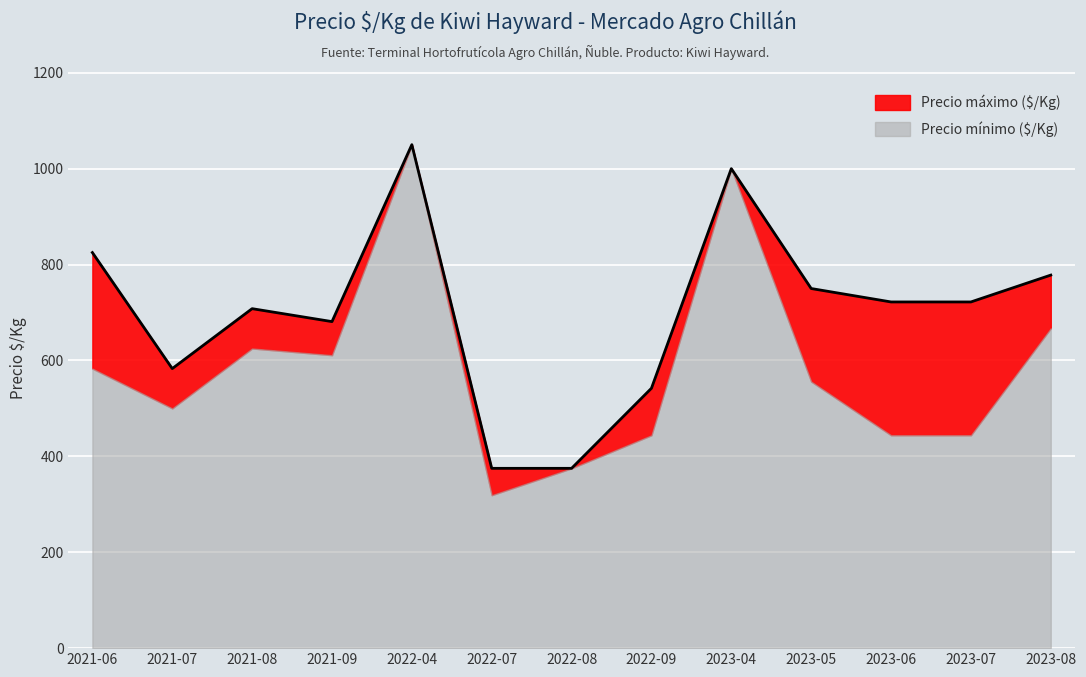

What is the change in value from 2021-08 to 2022-04?

+342